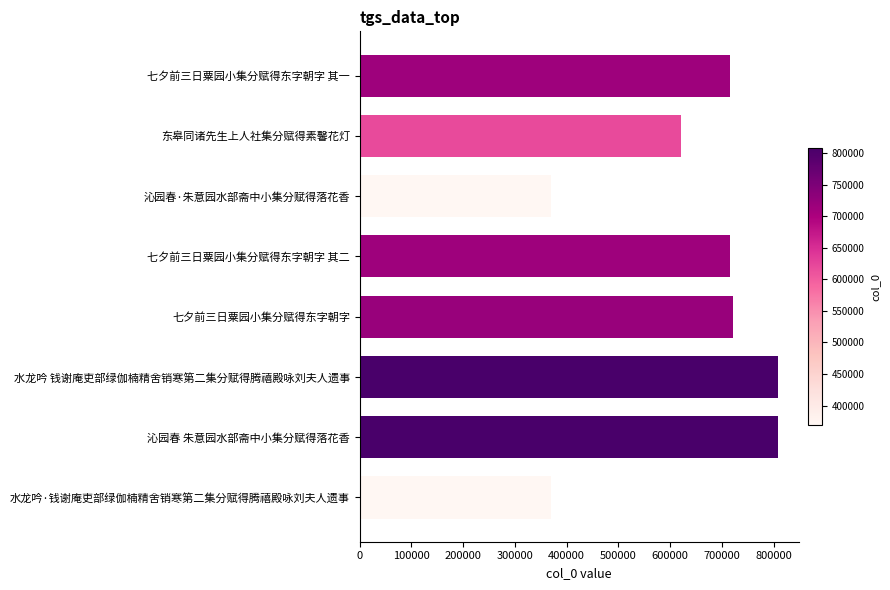

What is the ratio of the value at 七夕前三日粟园小集分赋得东字朝字 to the value at 沁园春 朱意园水部斋中小集分赋得落花香?

0.9